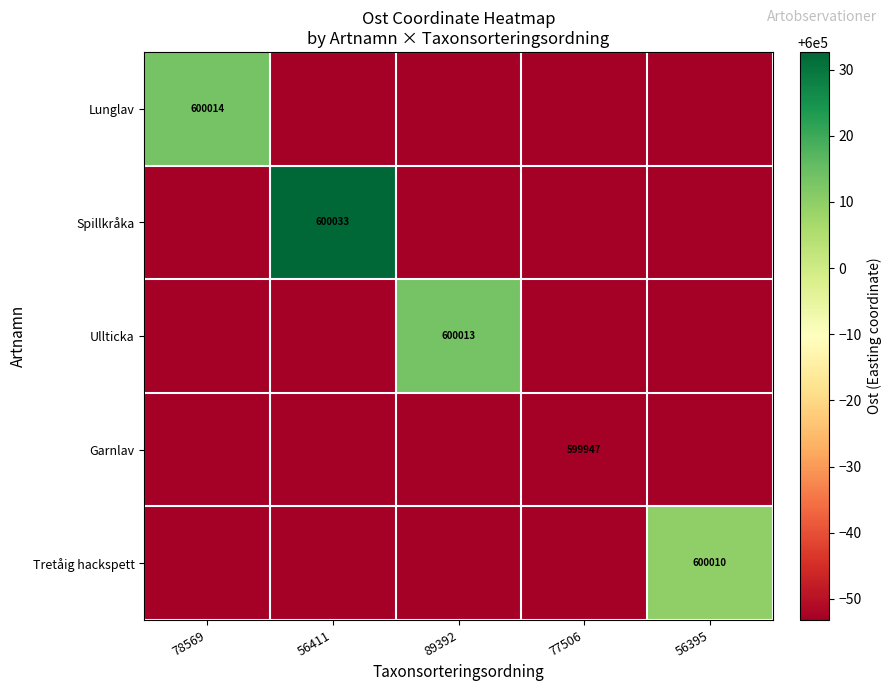

What is the maximum value shown in the chart?

600032.7